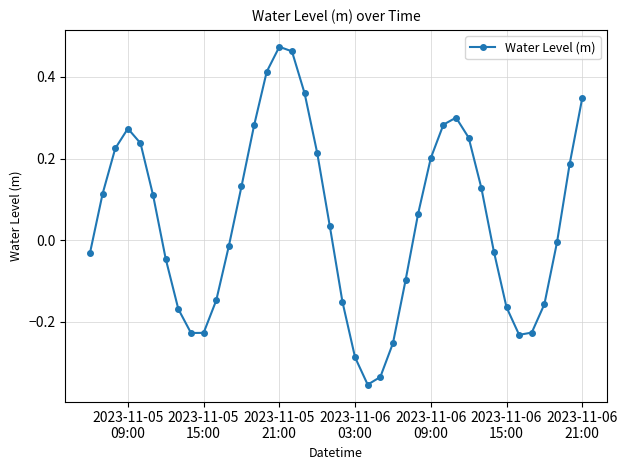

How many interior local peaks (higher than both neighbors) does the data have?

3